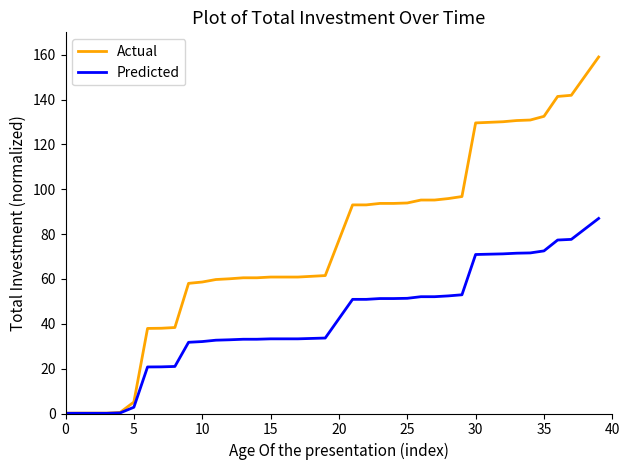

What is the greatest value displayed?

159.0